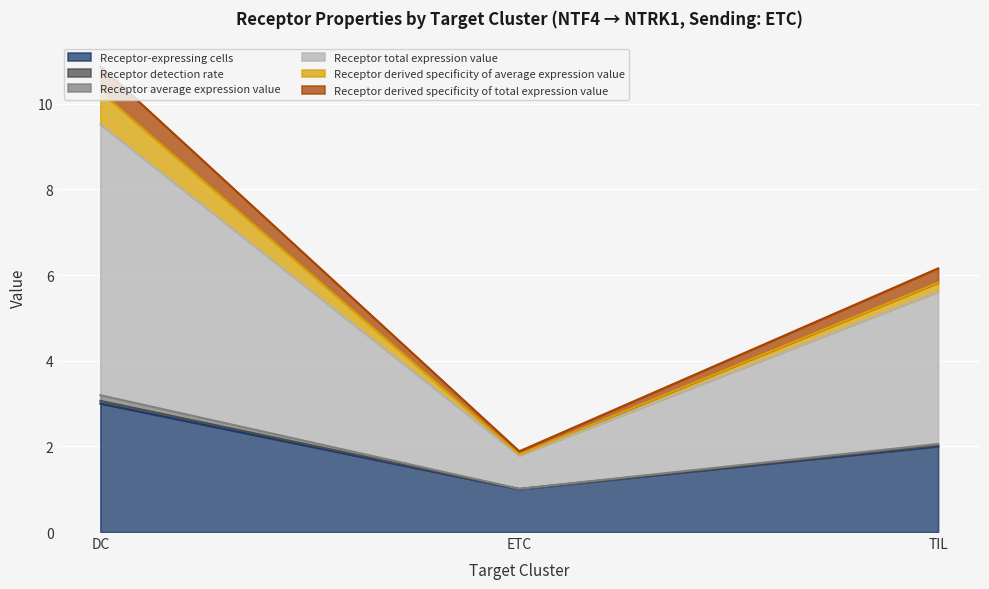

Which category has the lowest value in the Receptor-expressing cells series?

ETC